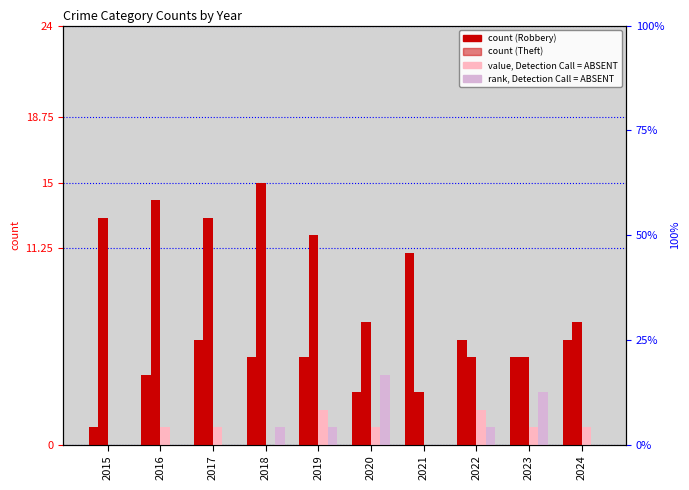

At which label does Theft first exceed 12?

2015